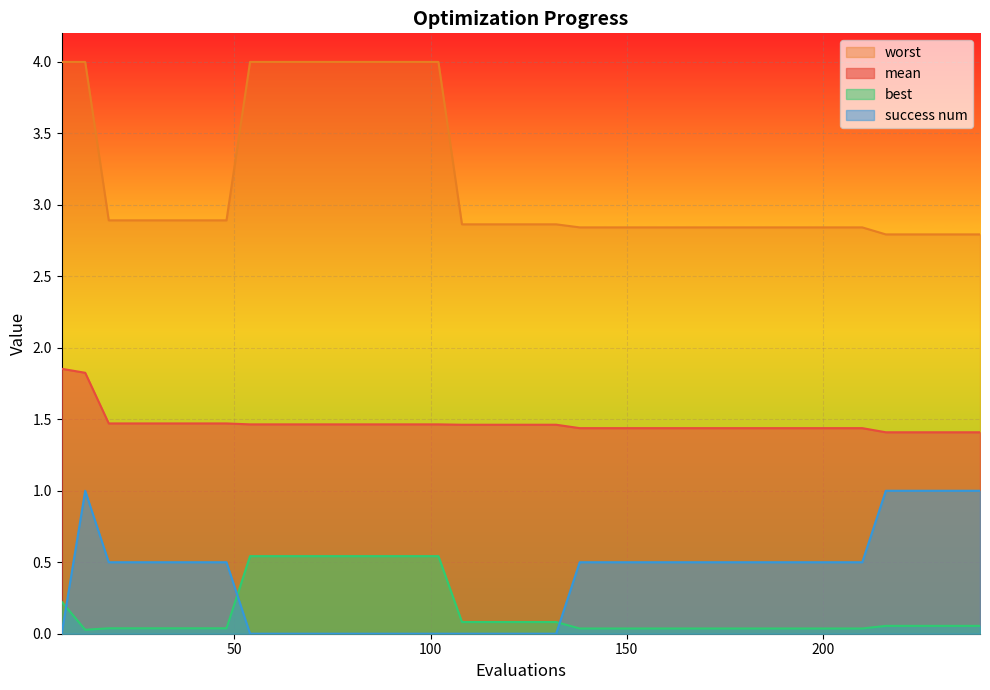

The mean series shows 1.4 at 186. True or false?

True